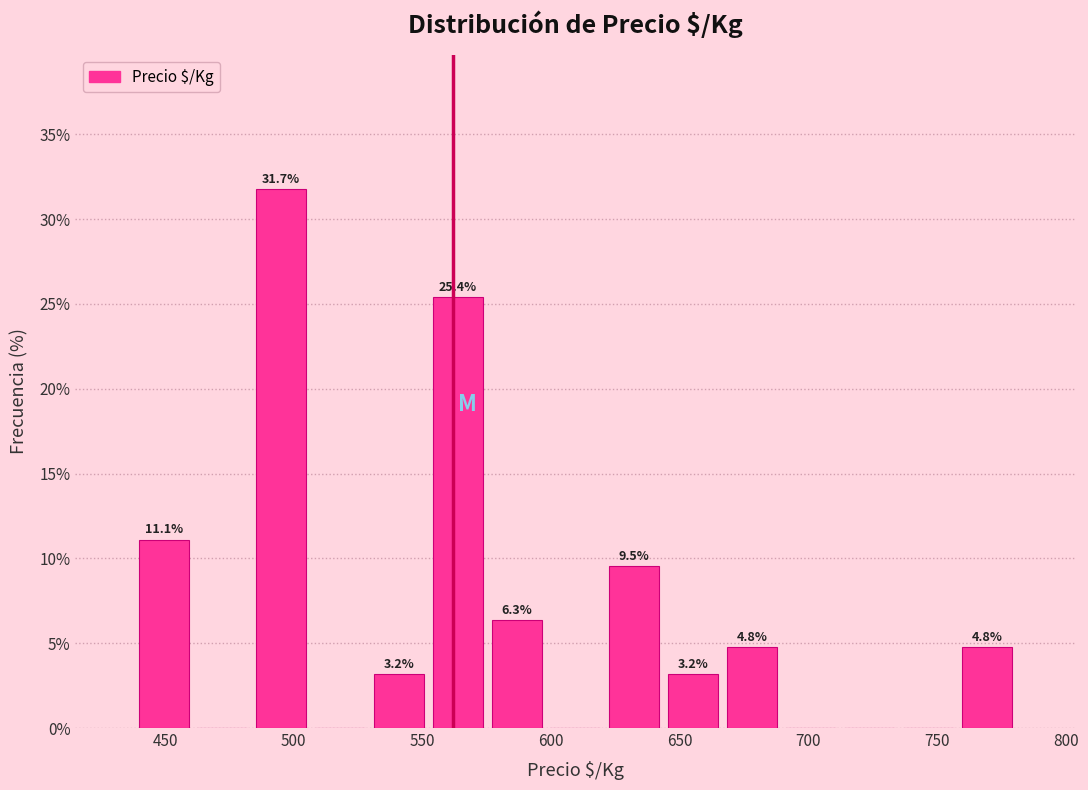

Which range on the x-axis has the tallest bar?

485 to 505